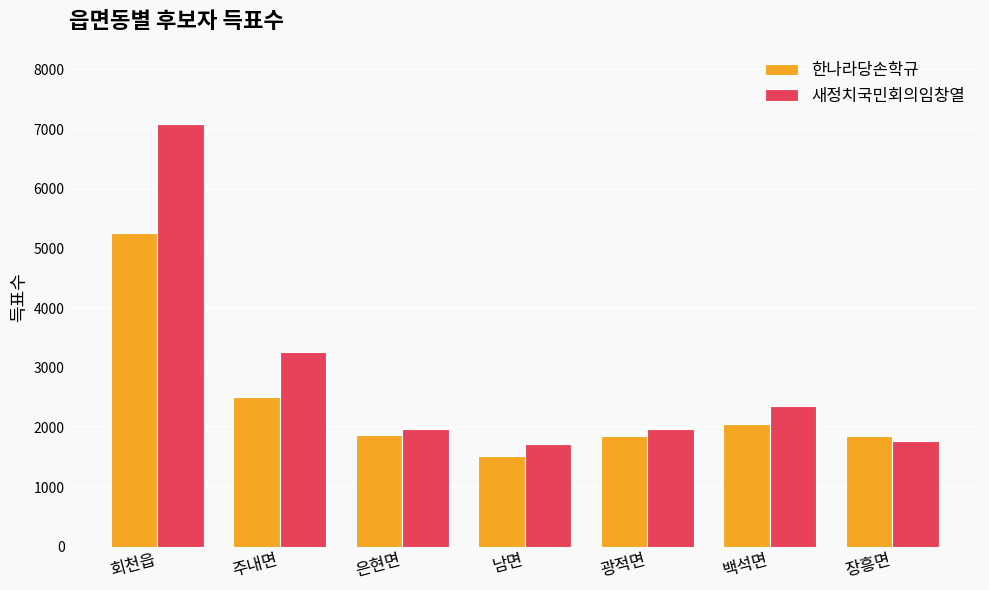

Which label corresponds to the largest value in the chart?

회천읍